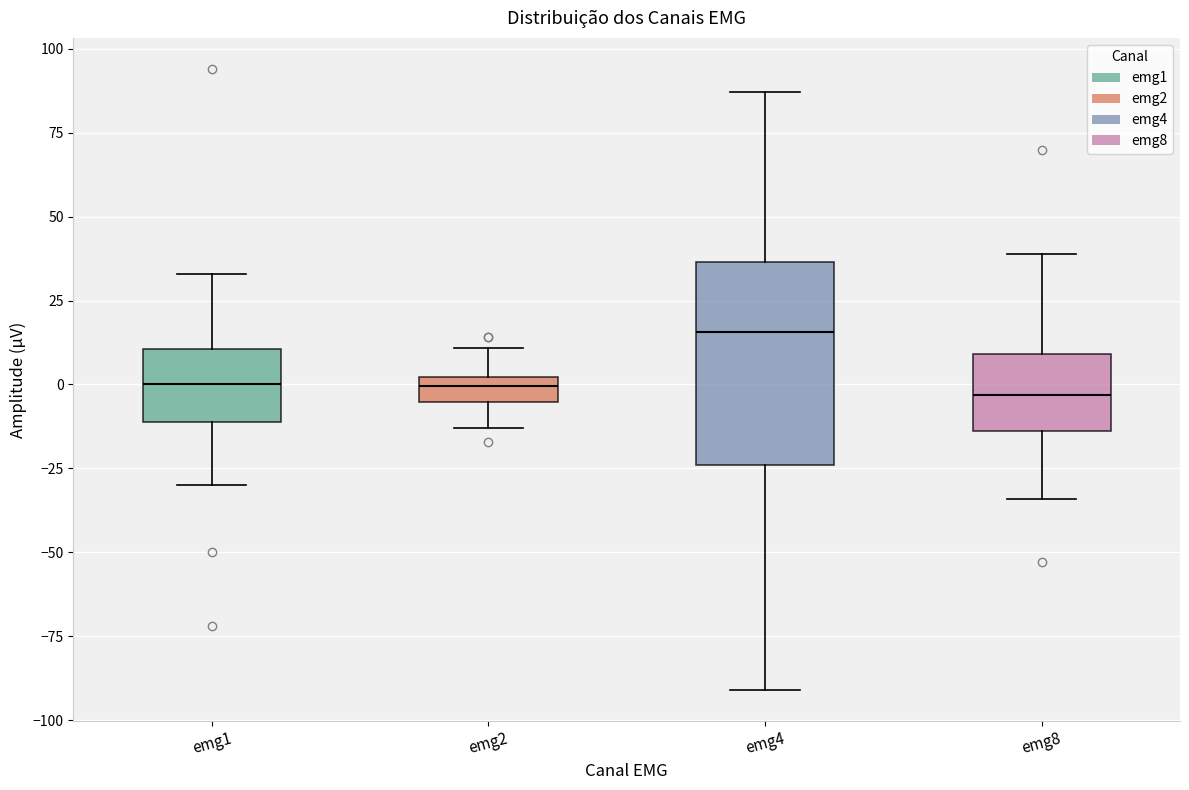

Reading left to right, read every box against the y-axis: the position of its median line, the range the box covers, and the ends of its whiskers. The values are not printed on the chart, so give them approximately, as read against the axis.

emg1: median 0, box -10 to 10, whiskers -30 to 35
emg2: median 0 (inside the box), box -5 to 0, whiskers -15 to 10
emg4: median 15, box -25 to 35, whiskers -90 to 85
emg8: median -5, box -15 to 10, whiskers -35 to 40